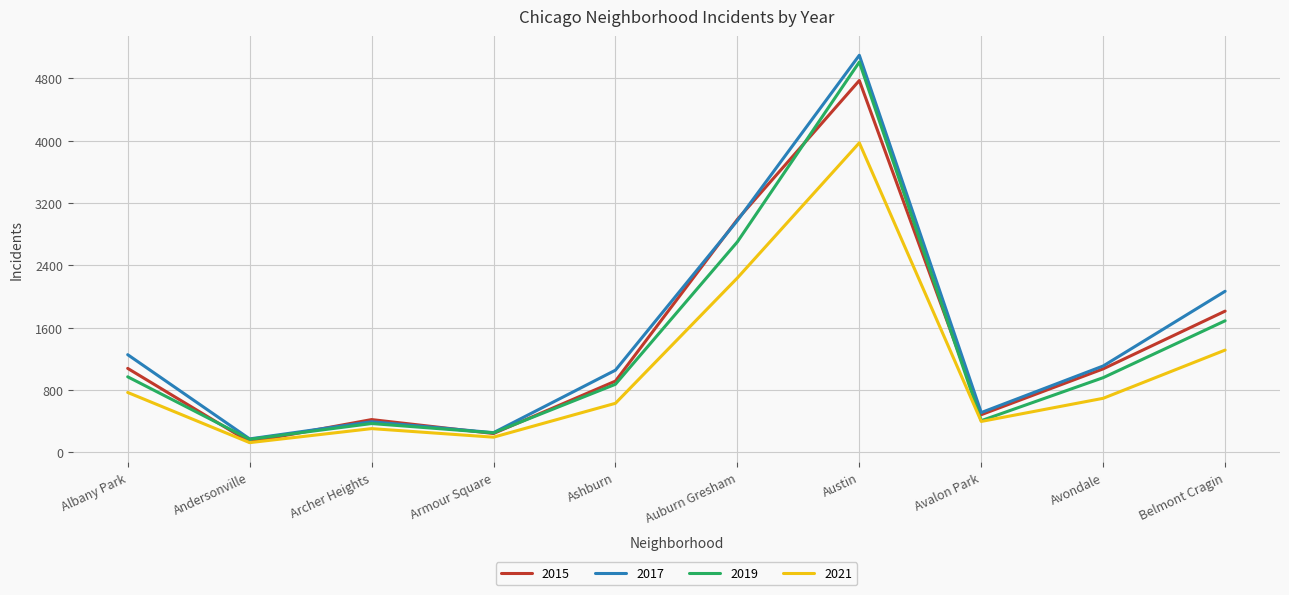

What is the difference between the 2019 values at Armour Square and Austin?

4759